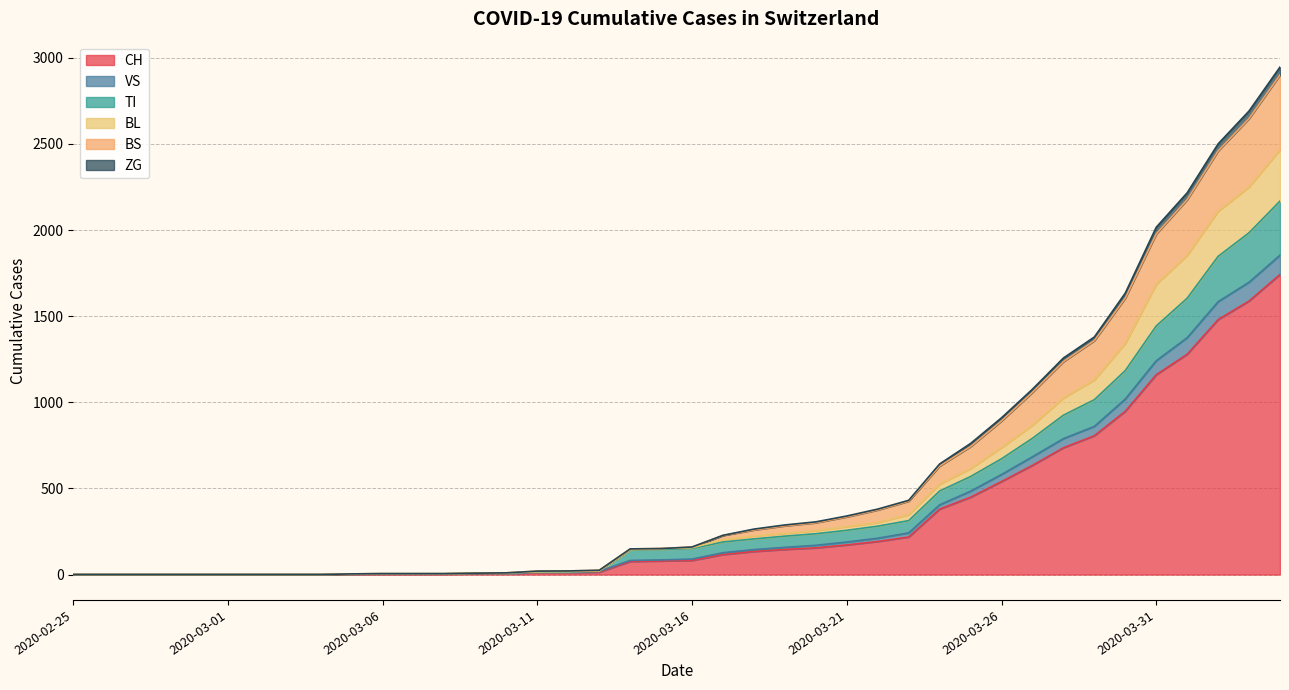

Does the chart display data point markers on the line(s)?

No